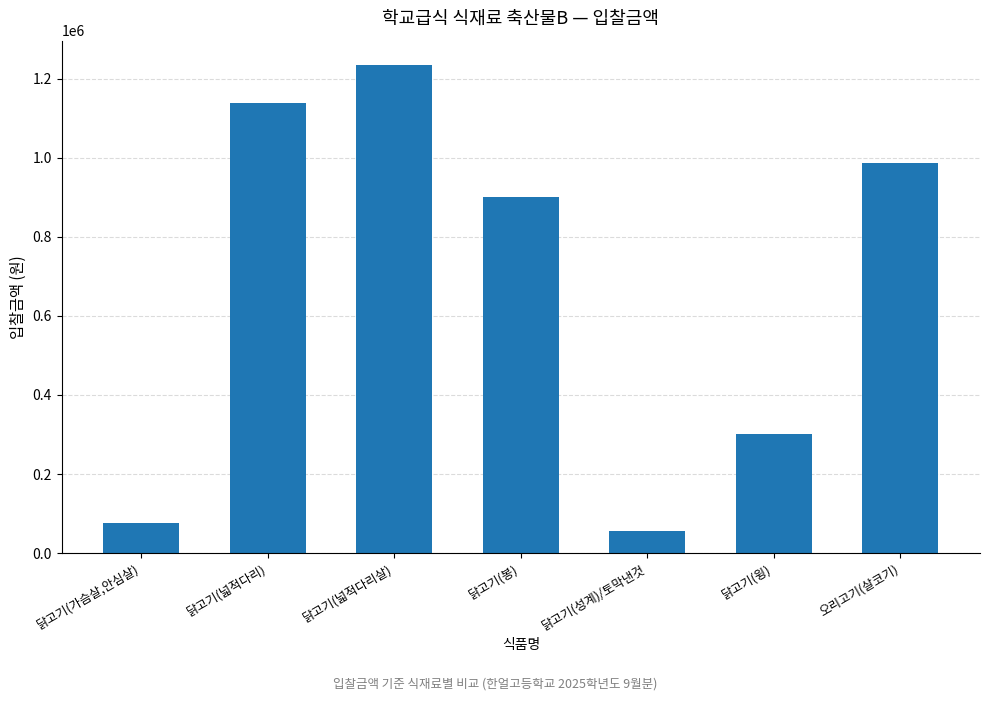

Reading right to left, what are all the values shown in this chart?

오리고기(살코기)=988000	닭고기(윙)=300000	닭고기(성계)/토막낸것=55000	닭고기(봉)=900000	닭고기(넓적다리살)=1235000	닭고기(넓적다리)=1140000	닭고기(가슴살,안심살)=76980